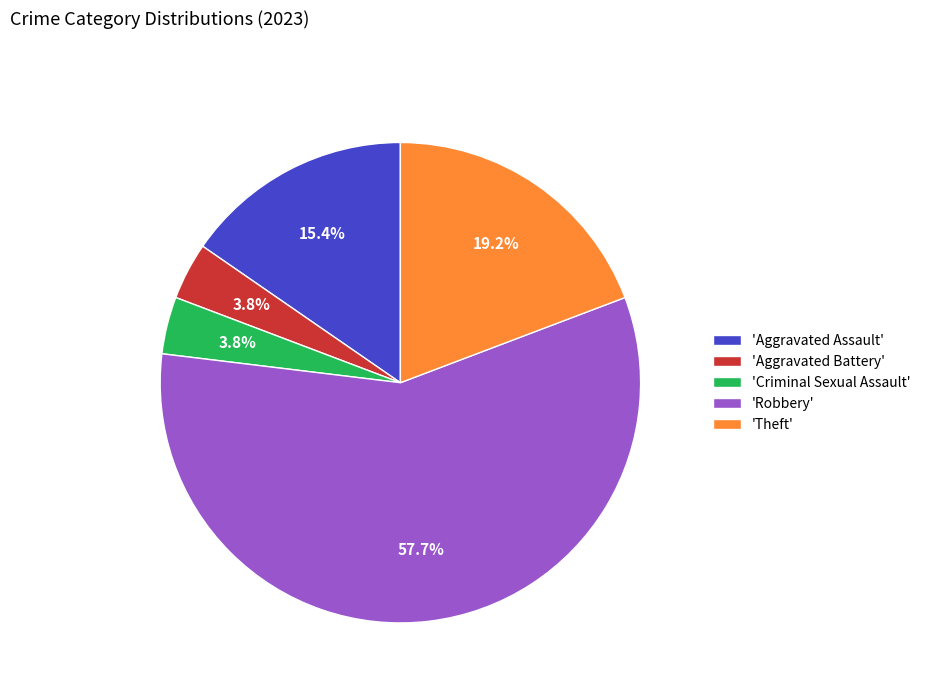

Which slice represents more than half of the pie?

'Robbery'